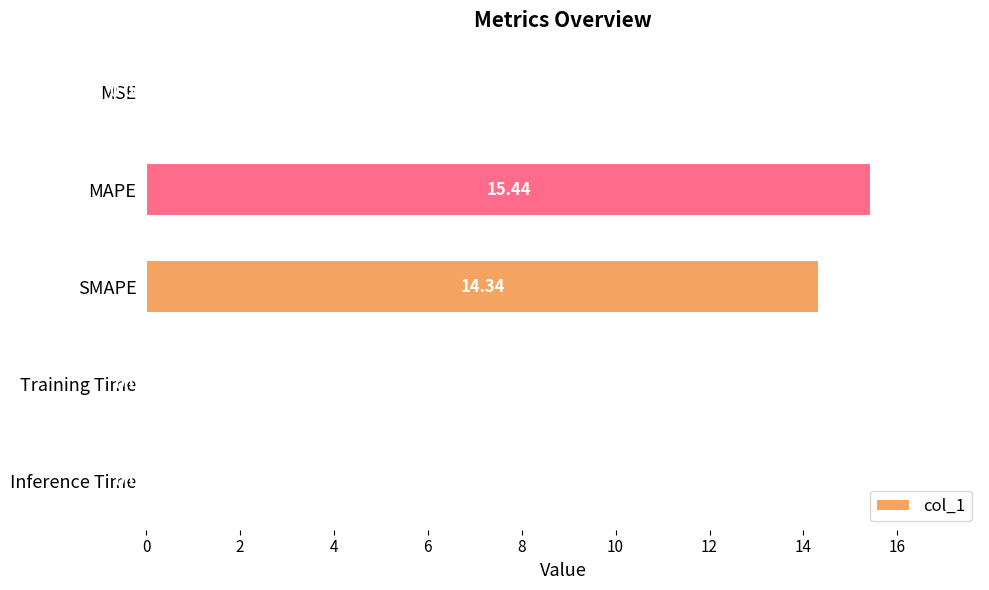

What is the sum of all values?

29.8